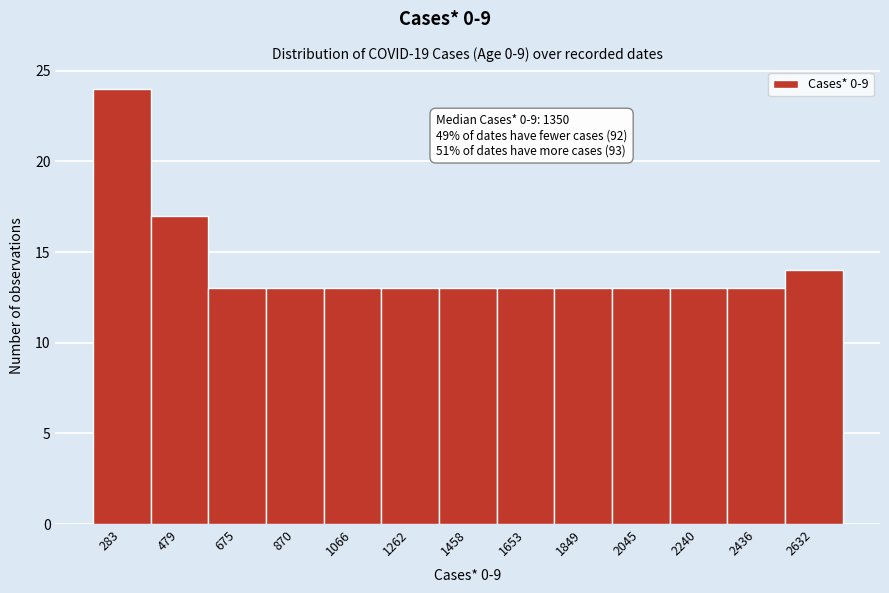

Which range on the x-axis has the tallest bar?

180 to 380